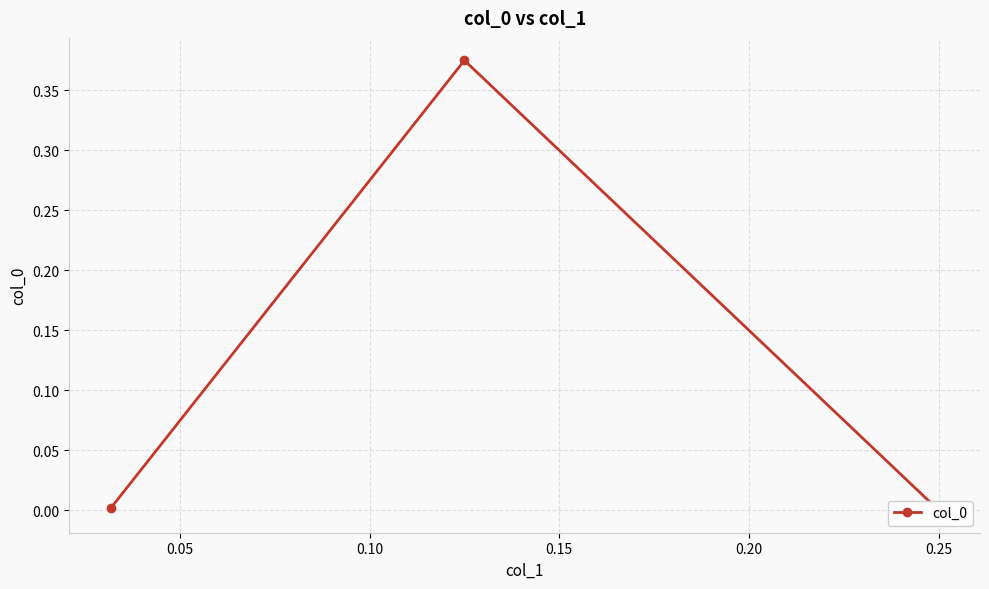

What is the average value?

0.1